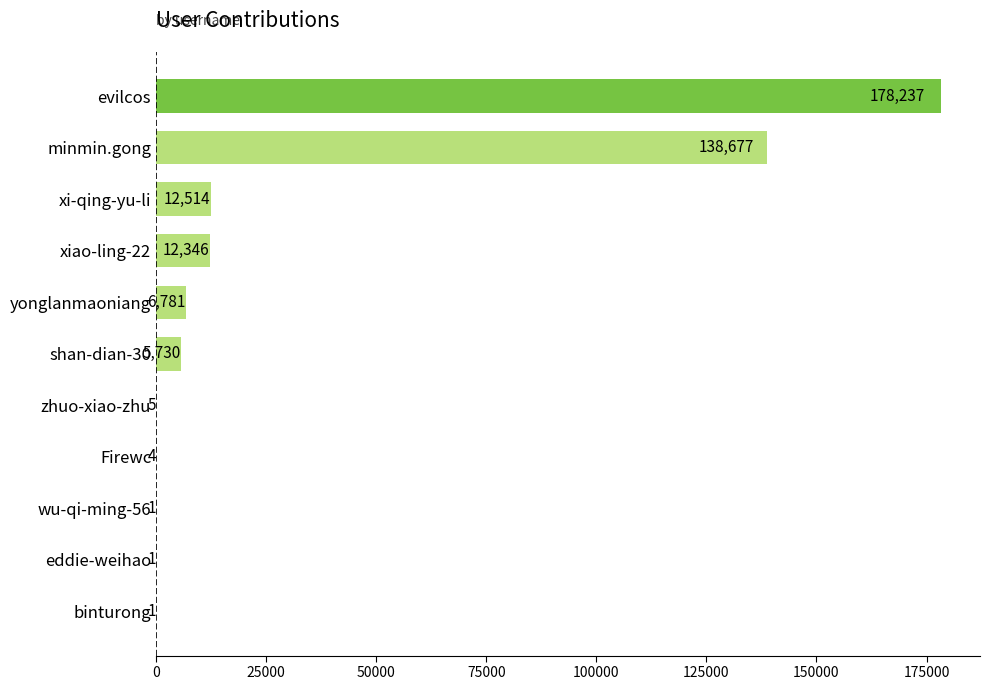

What is the greatest value displayed?

178237